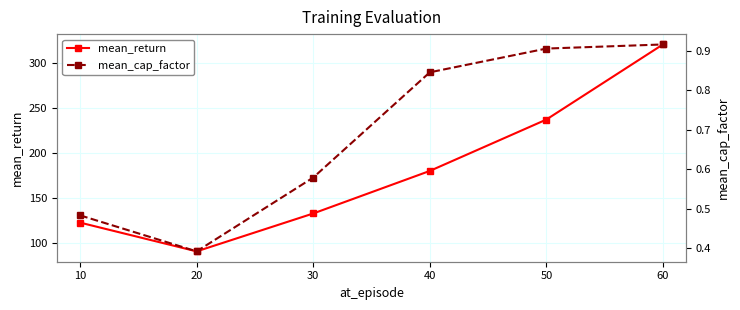

What is the difference between the second highest and second lowest values in the mean_return series?

114.6